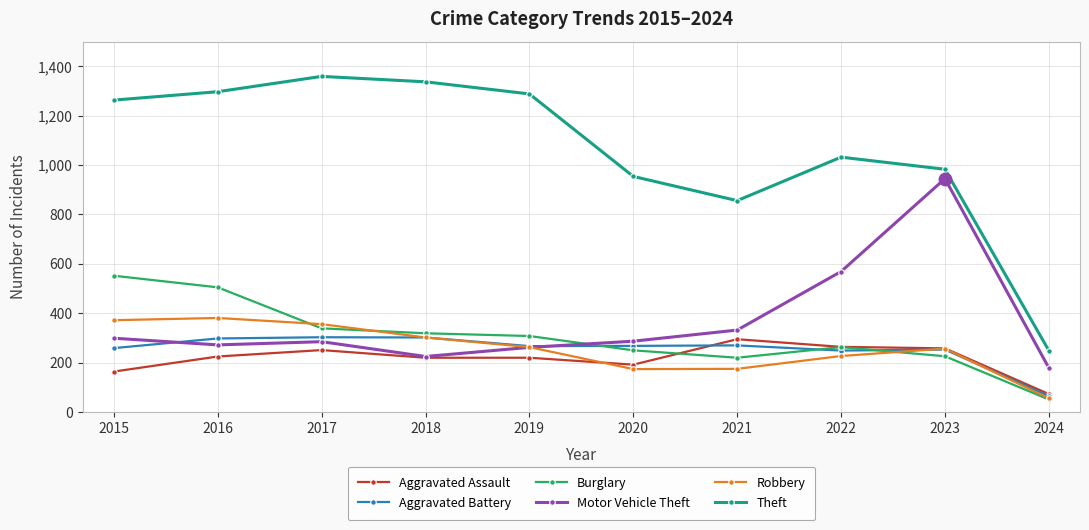

What is the smallest value displayed?

51